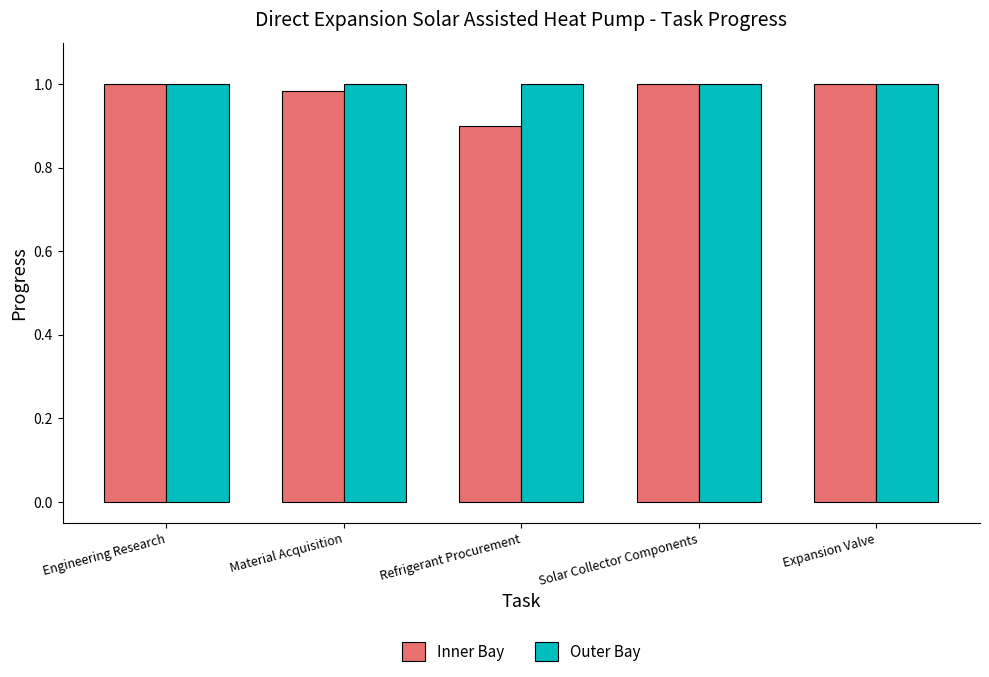

What is the label of the 3rd bar from the right?

Refrigerant Procurement